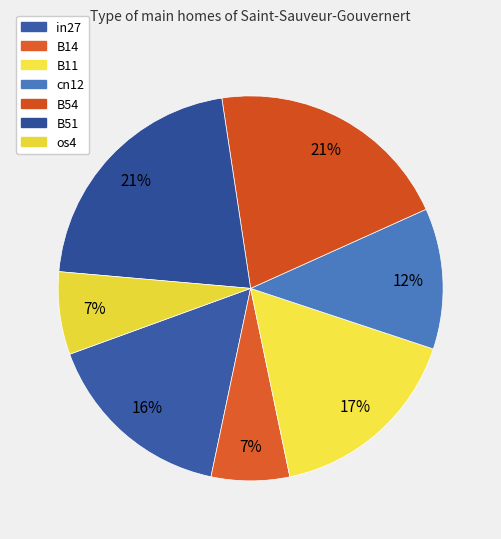

To the nearest percent, what is the average slice percentage?

14%